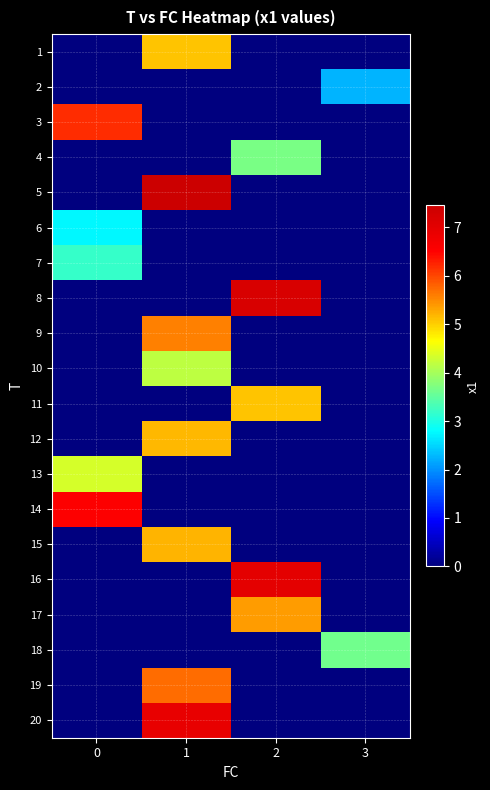

What is the spread (max minus min) of values at 3?

3.6